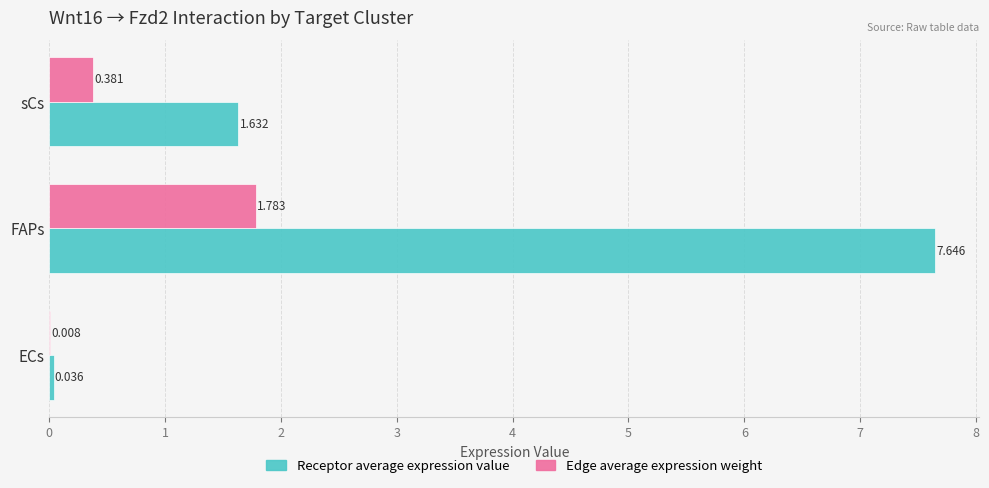

Which series has the largest total across all categories?

Receptor average expression value